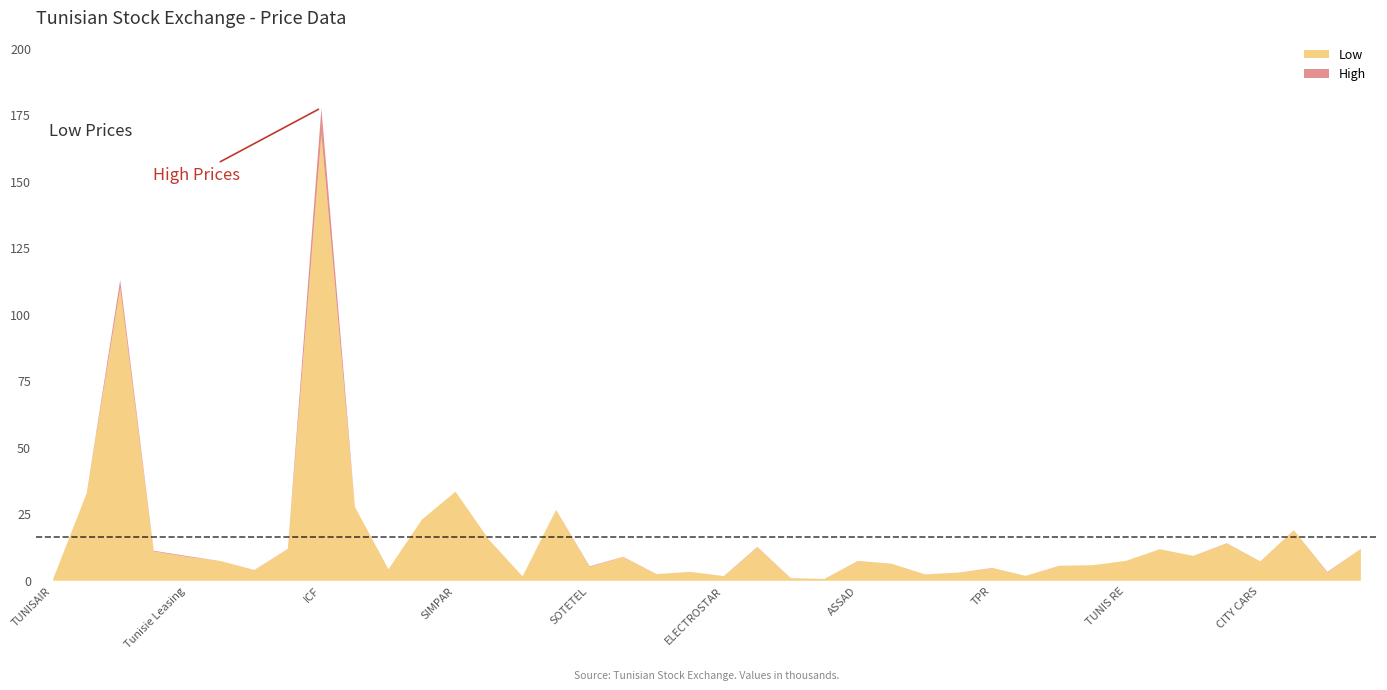

Does the chart have visible grid lines?

No